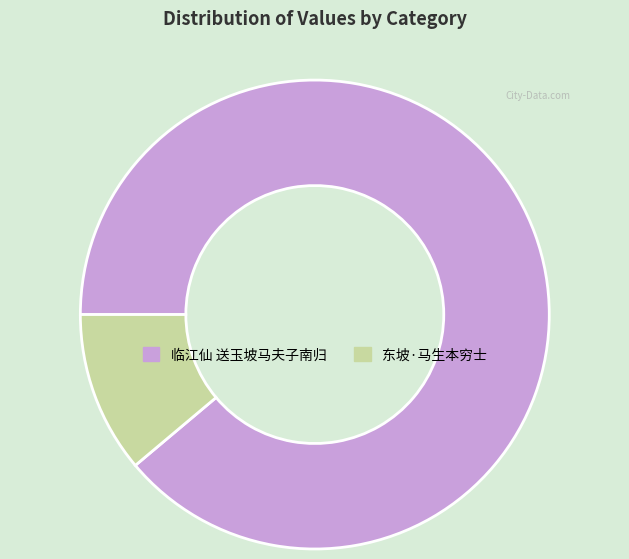

Which category has the smallest portion of the pie?

东坡·马生本穷士